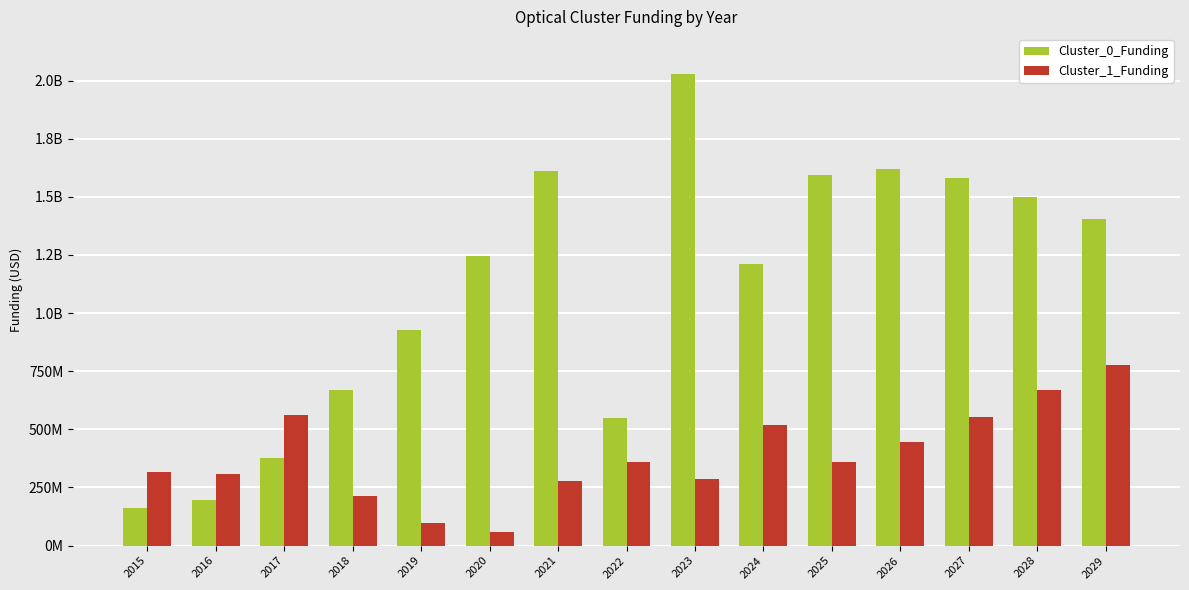

What are all the series names shown in the legend?

Cluster_0_Funding, Cluster_1_Funding